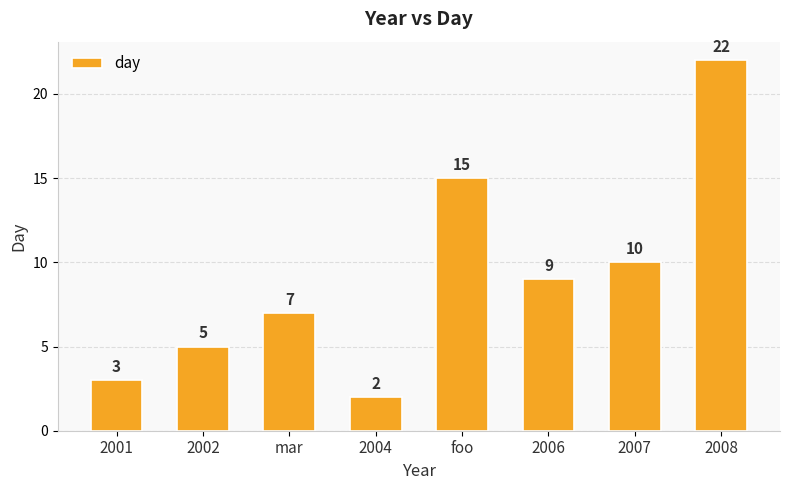

At which category does the chart reach its minimum across all series?

2004